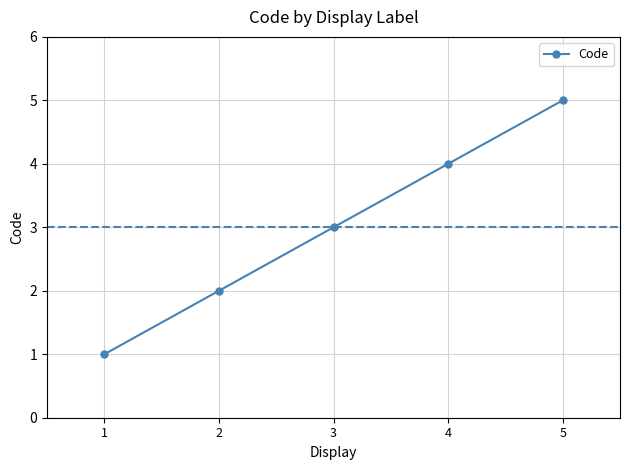

What is the difference between the values at 4 and 2?

2